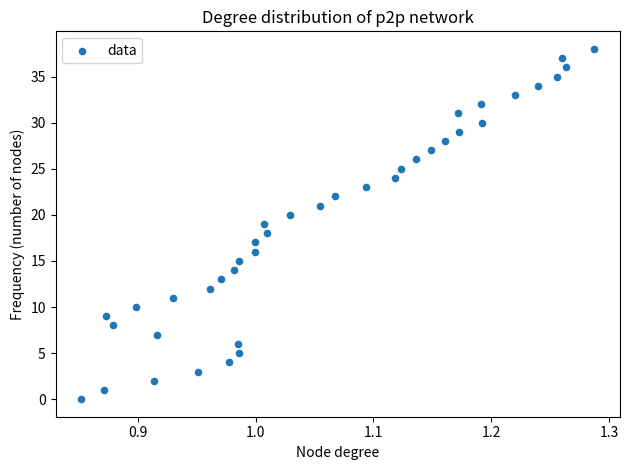

What is the range of Y values (max minus min)?

38